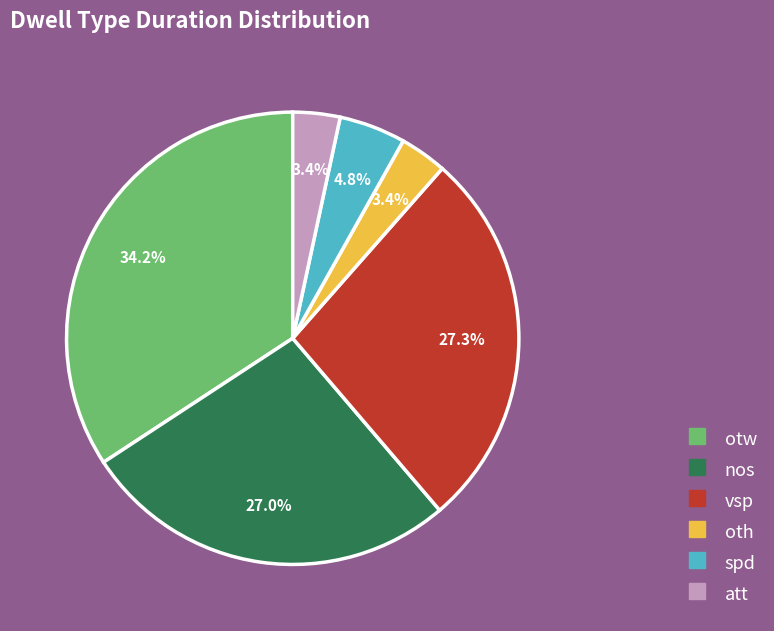

What portion of the pie excludes att?

96.6%